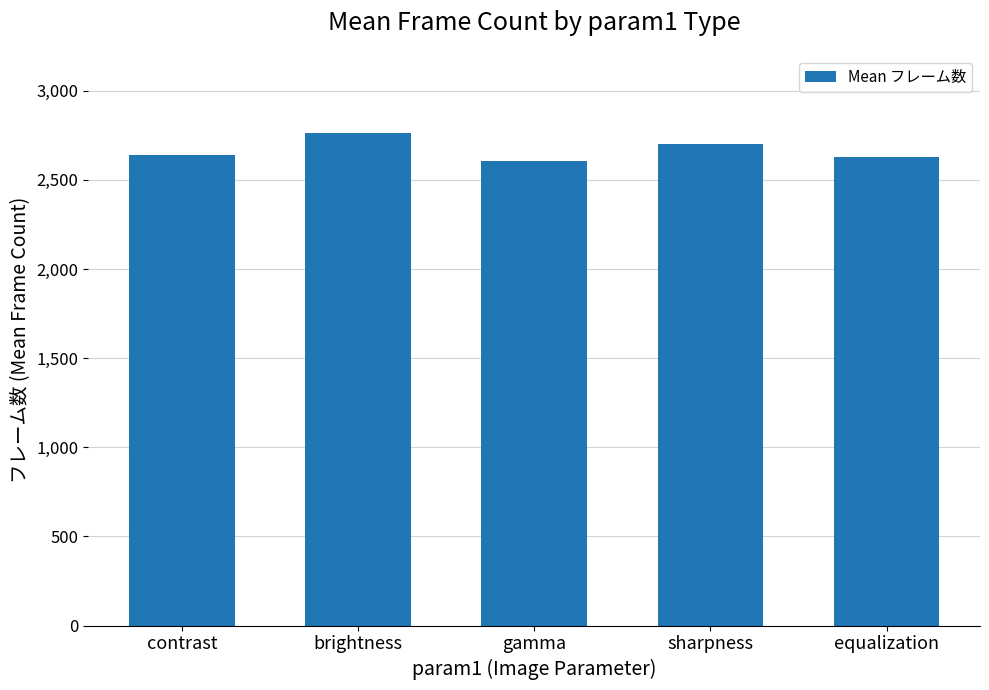

What is the value of the 1st bar from the left?

2638